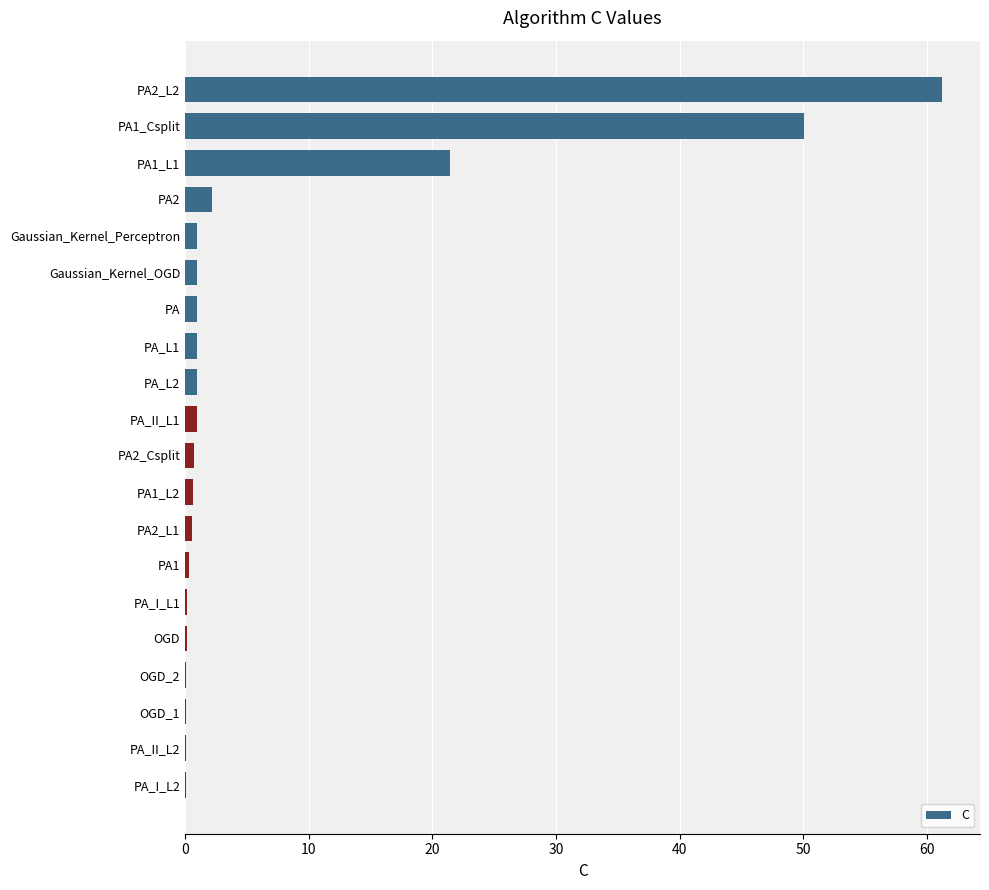

The chart shows a value of 0.7 at PA2_Csplit. True or false?

True